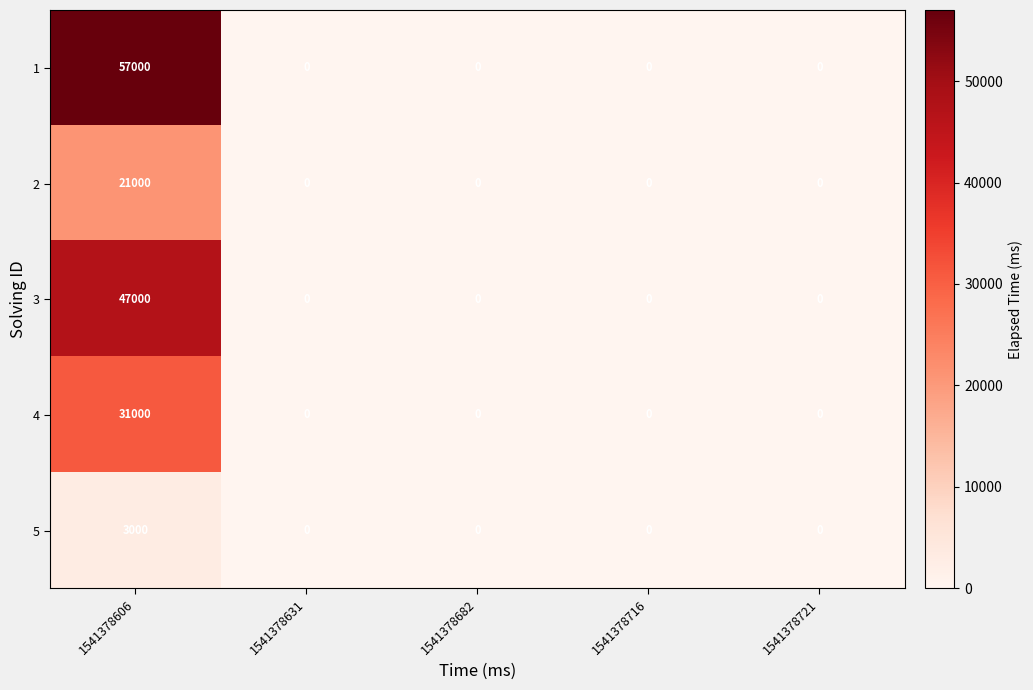

List the series in order of their overall mean, highest first.

1, 3, 4, 2, 5